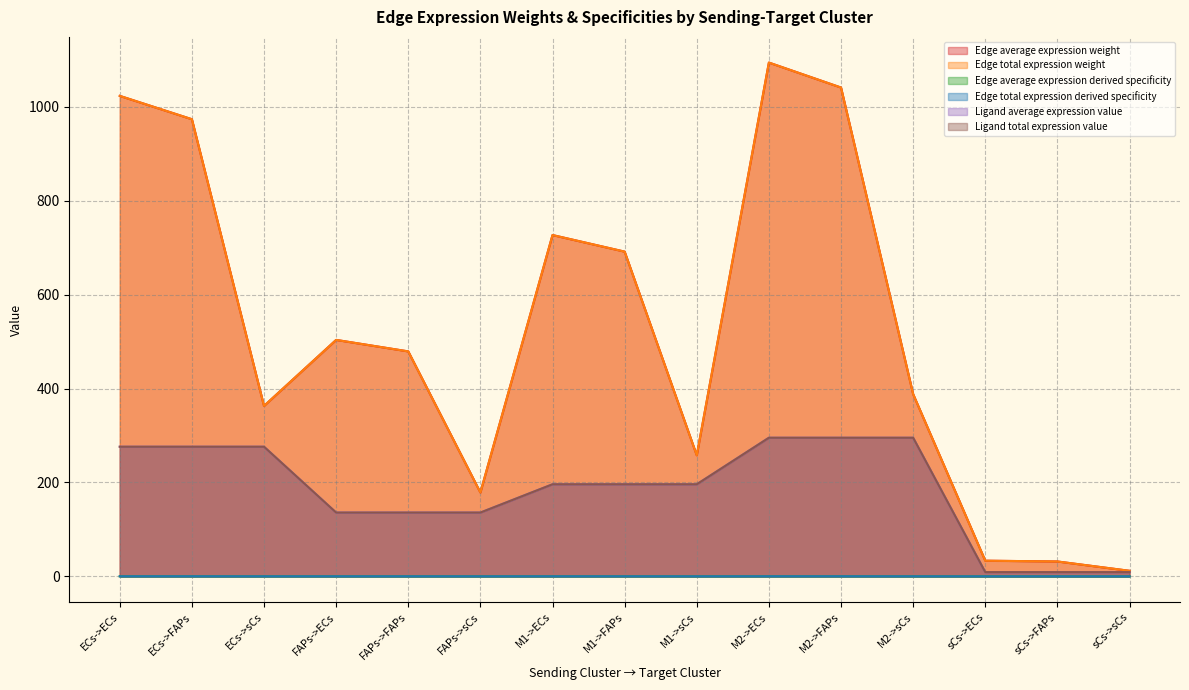

Reading left to right, transcribe all the data shown in this chart.

Edge average expression weight: 1023.4	973.7	363.0	503.6	479.2	178.6	727.0	691.7	257.9	1094.3	1041.2	388.2	33.3	31.7	11.8
Edge total expression weight: 1023.4	973.7	363.0	503.6	479.2	178.6	727.0	691.7	257.9	1094.3	1041.2	388.2	33.3	31.7	11.8
Edge average expression derived specificity: 0.1	0.1	0.0	0.1	0.1	0.0	0.1	0.1	0.0	0.1	0.1	0.0	0.0	0.0	0.0
Edge total expression derived specificity: 0.1	0.1	0.0	0.1	0.1	0.0	0.1	0.1	0.0	0.1	0.1	0.0	0.0	0.0	0.0
Ligand average expression value: 276.1	276.1	276.1	135.9	135.9	135.9	196.1	196.1	196.1	295.3	295.3	295.3	9.0	9.0	9.0
Ligand total expression value: 276.1	276.1	276.1	135.9	135.9	135.9	196.1	196.1	196.1	295.3	295.3	295.3	9.0	9.0	9.0